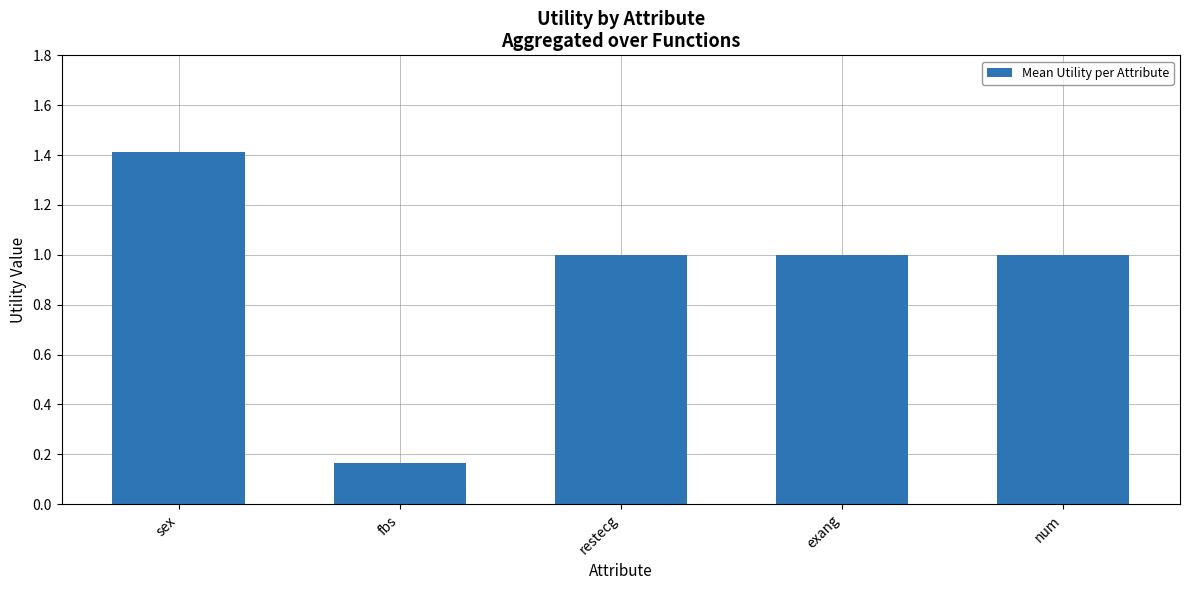

What is the value of the 5th bar from the left?

1.0